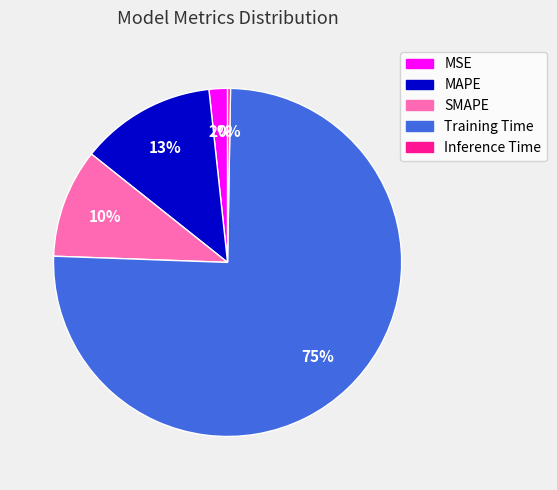

Between MAPE and SMAPE, which is larger?

MAPE